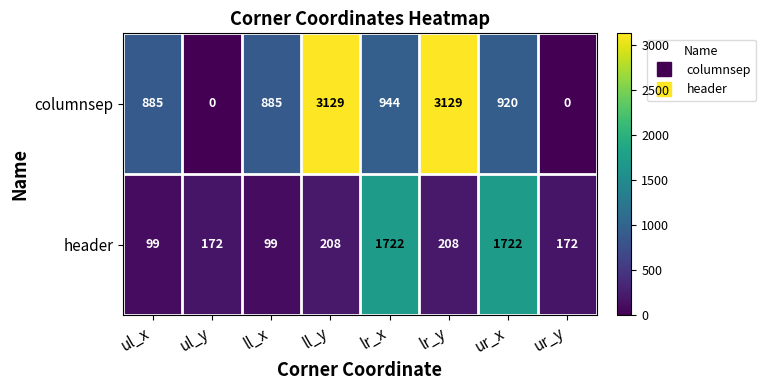

True or false: columnsep has a value of 0 at ur_y.

True